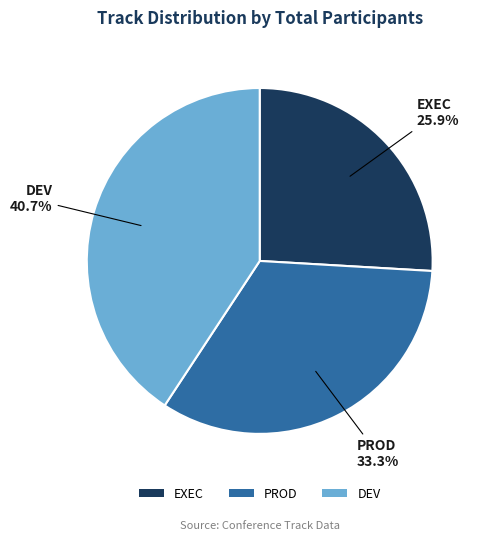

Combined, what portion of the pie is PROD and DEV?

74.1%